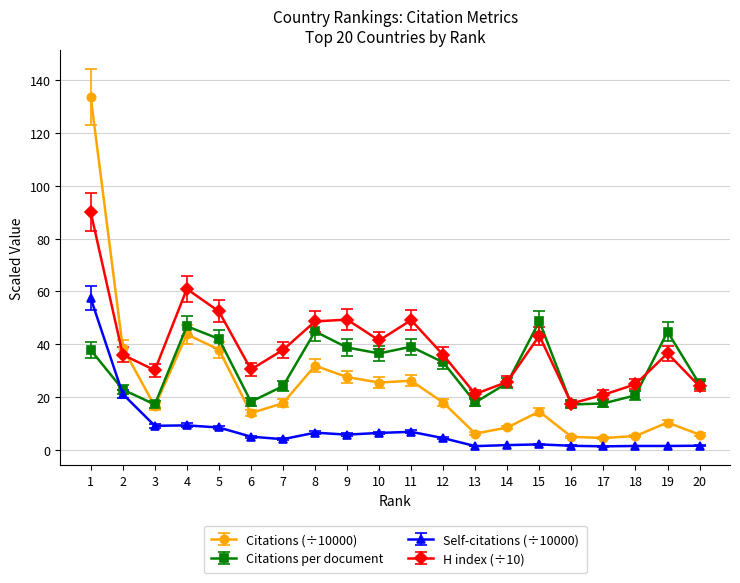

The Citations per document series shows 39.0 at 11. True or false?

True